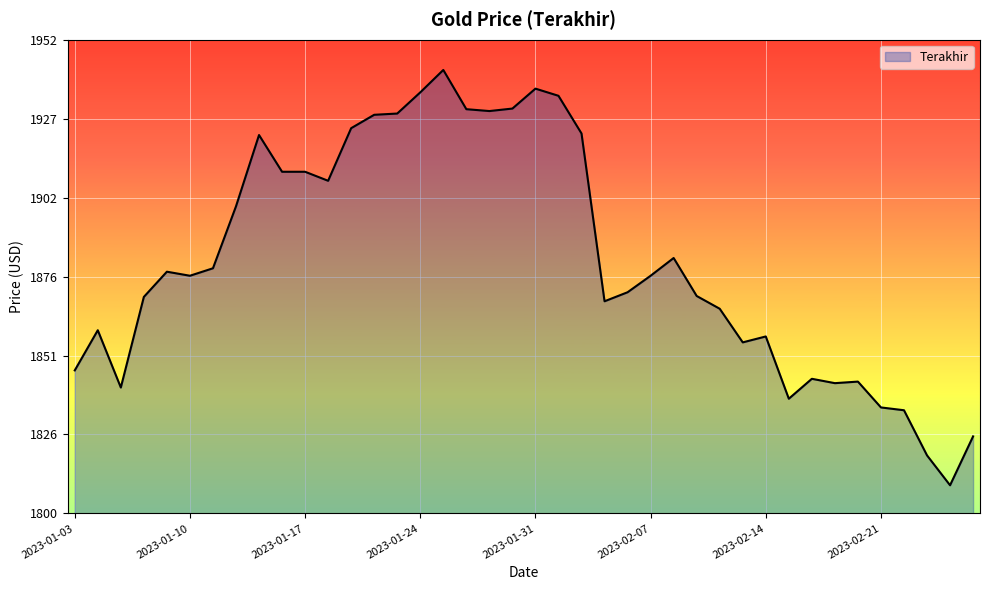

What is the difference between the maximum and minimum values?

133.4